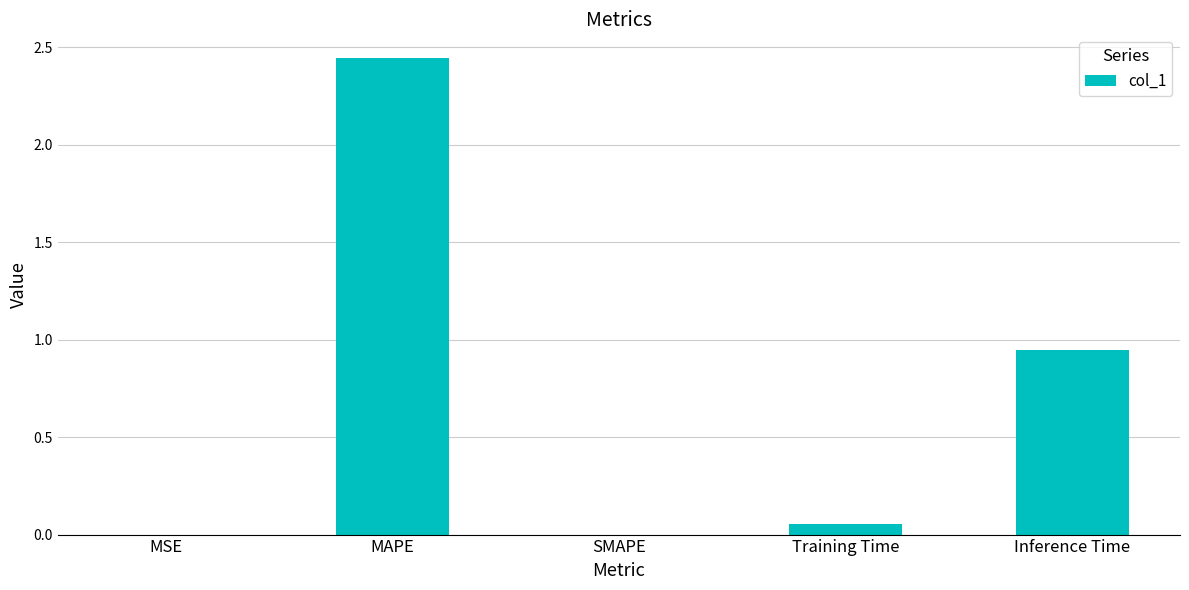

What is the change in value from SMAPE to Training Time?

+0.1